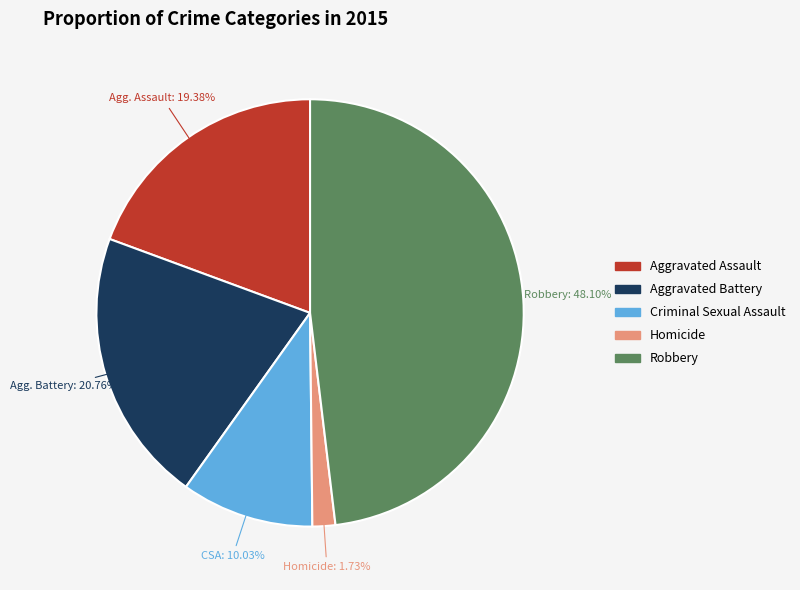

Combined, do Aggravated Assault and Aggravated Battery account for over 50%?

No